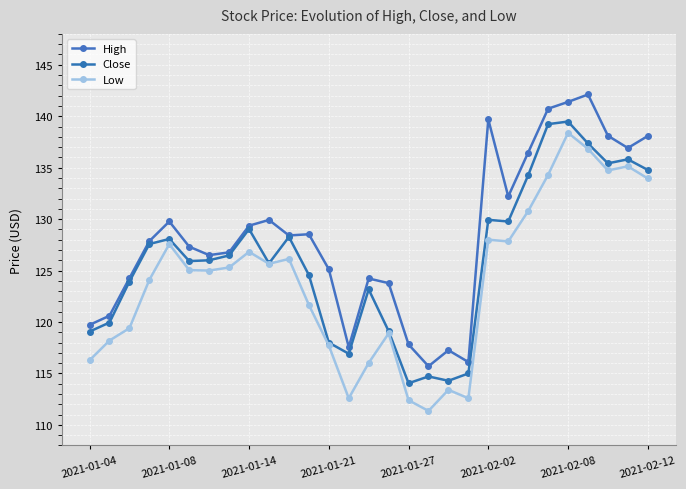

What is the difference between the maximum and minimum values in the Low series?

27.0